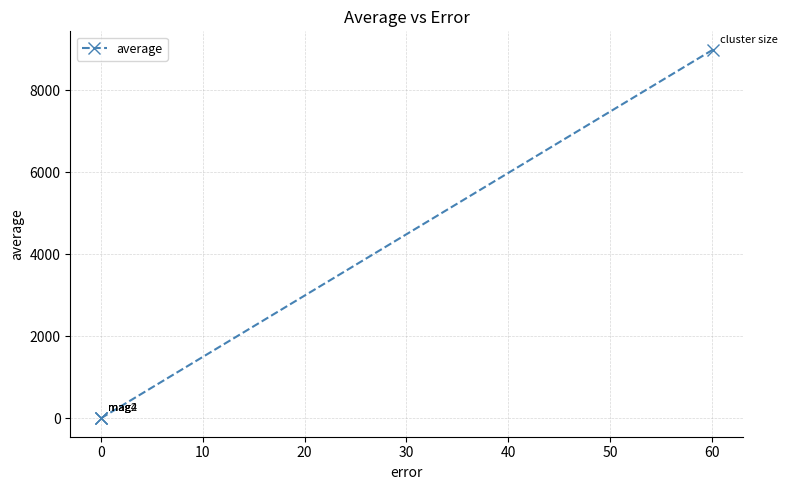

What is the greatest value displayed?

8987.6